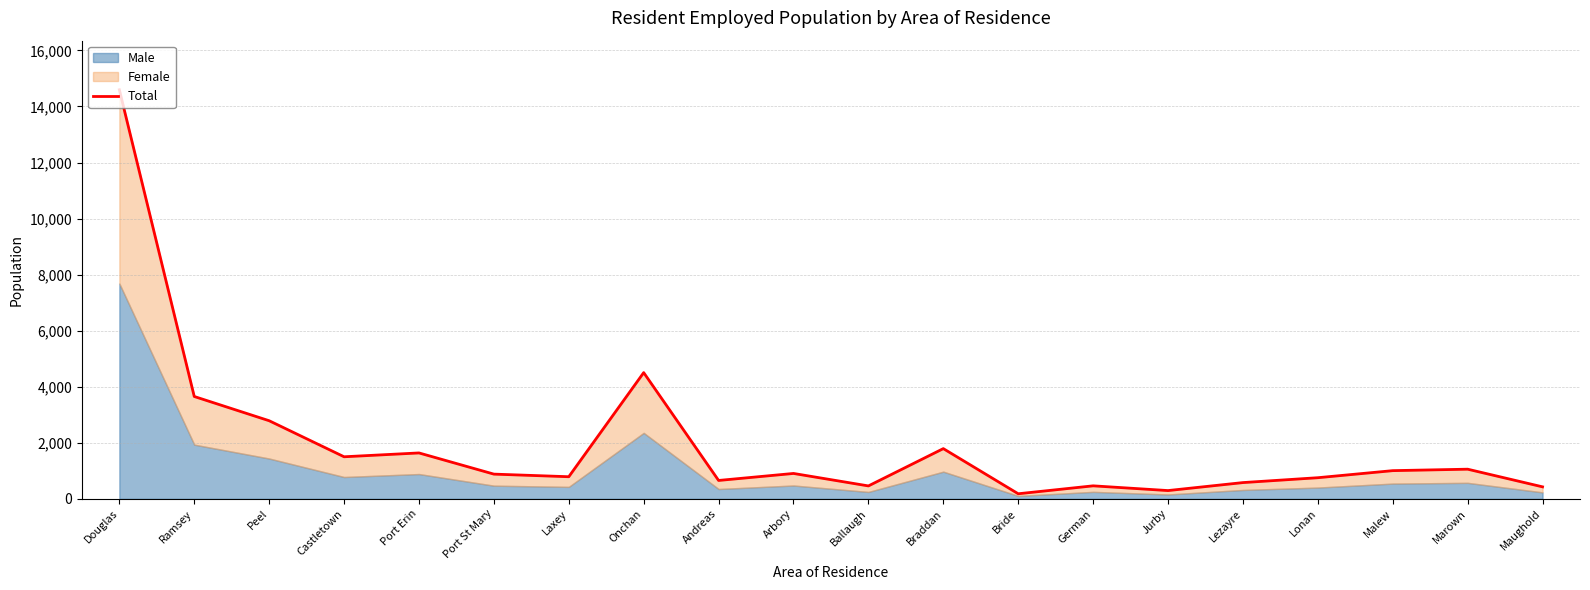

What position from the right is Ramsey?

19